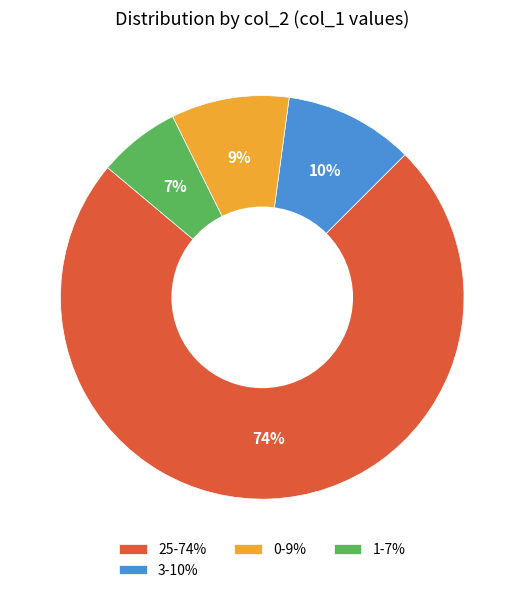

To the nearest percent, what is the difference between the largest and smallest slice percentages?

67%